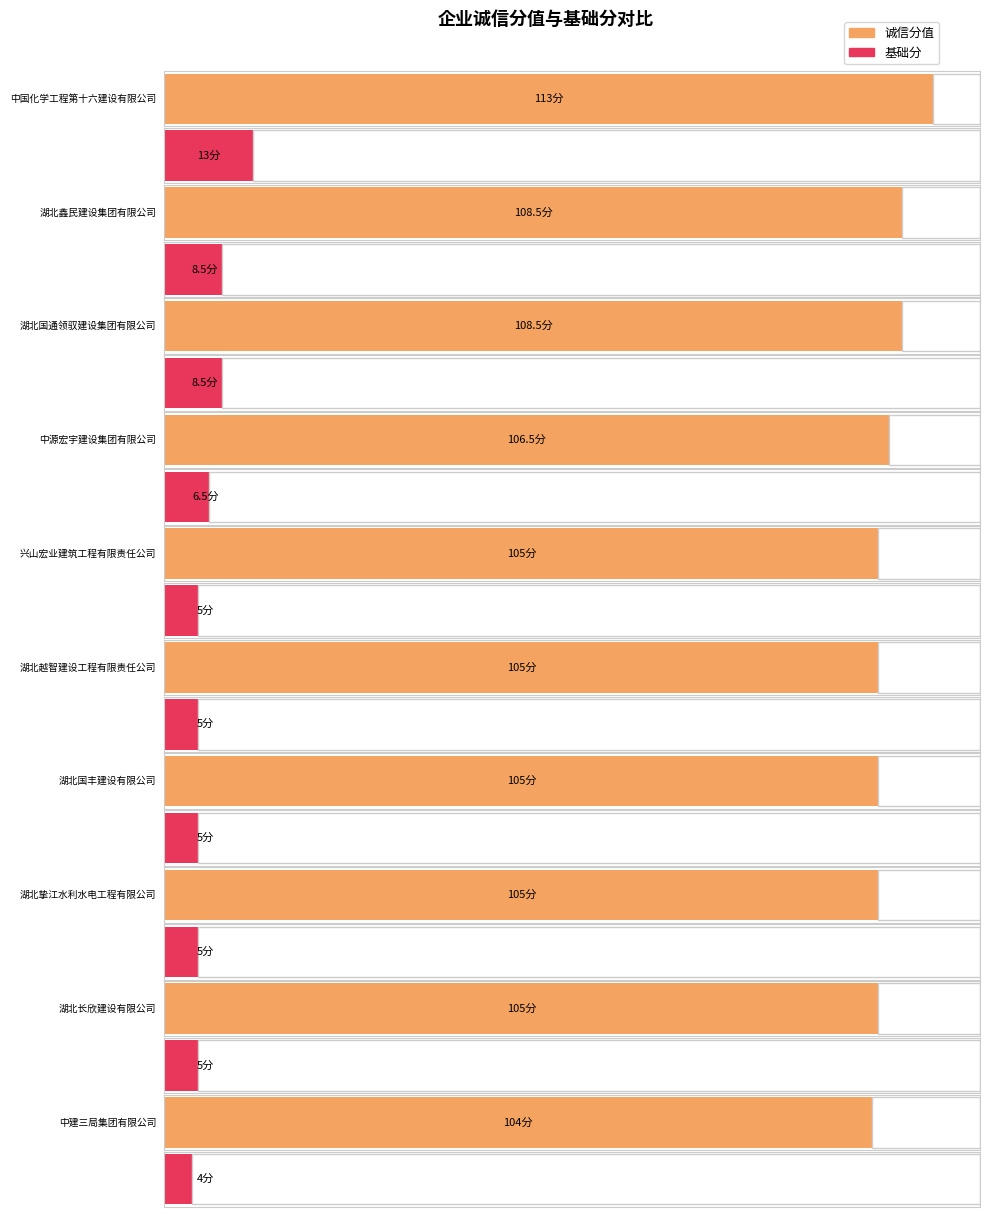

Rank the categories by 诚信分值 value from highest to lowest.

中国化学工程第十六建设有限公司, 湖北鑫民建设集团有限公司, 湖北国通领驭建设集团有限公司, 中源宏宇建设集团有限公司, 兴山宏业建筑工程有限责任公司, 湖北越智建设工程有限责任公司, 湖北国丰建设有限公司, 湖北挚江水利水电工程有限公司, 湖北长欣建设有限公司, 中建三局集团有限公司